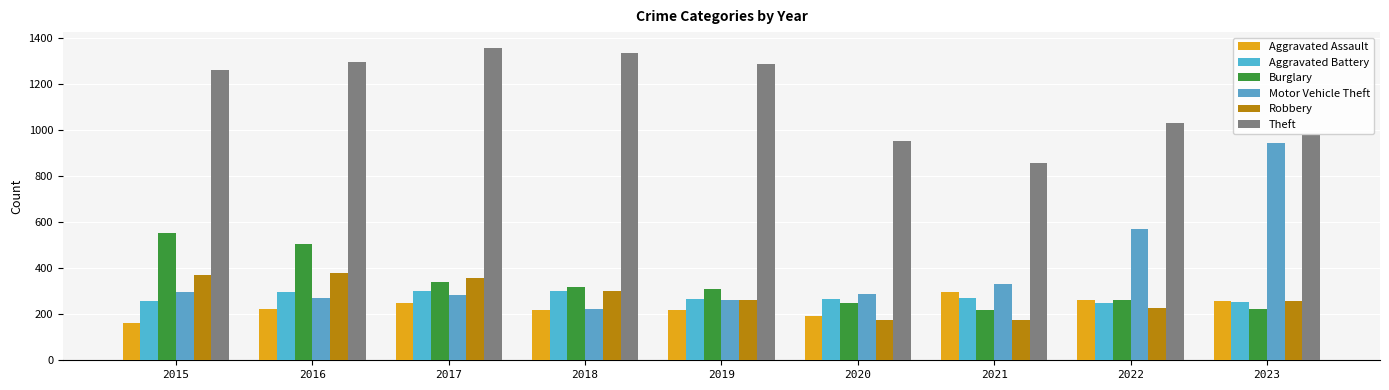

At 2020, list the series in order from smallest to largest.

Robbery, Aggravated Assault, Burglary, Aggravated Battery, Motor Vehicle Theft, Theft